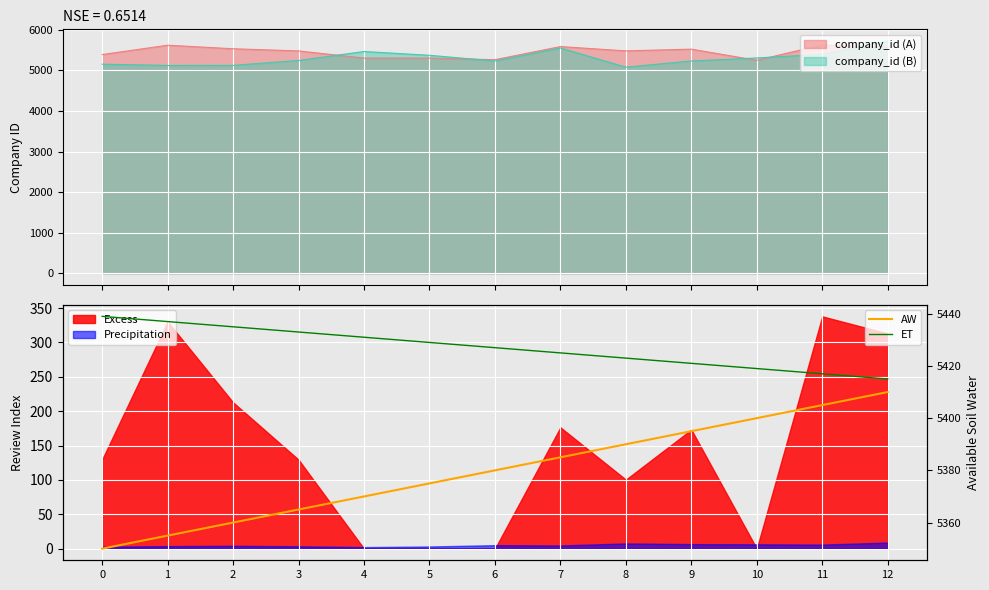

What is the sum of the AW values at 2 and 0?

10710